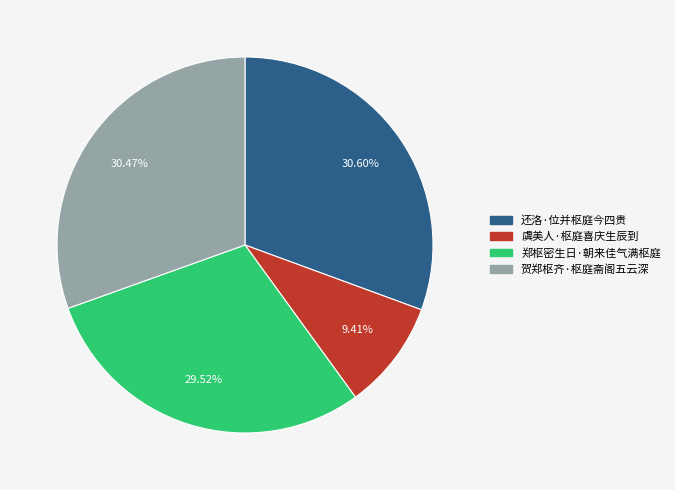

Approximately how many times larger is the value at 郑枢密生日·朝来佳气满枢庭 compared to 虞美人·枢庭喜庆生辰到?

3.1